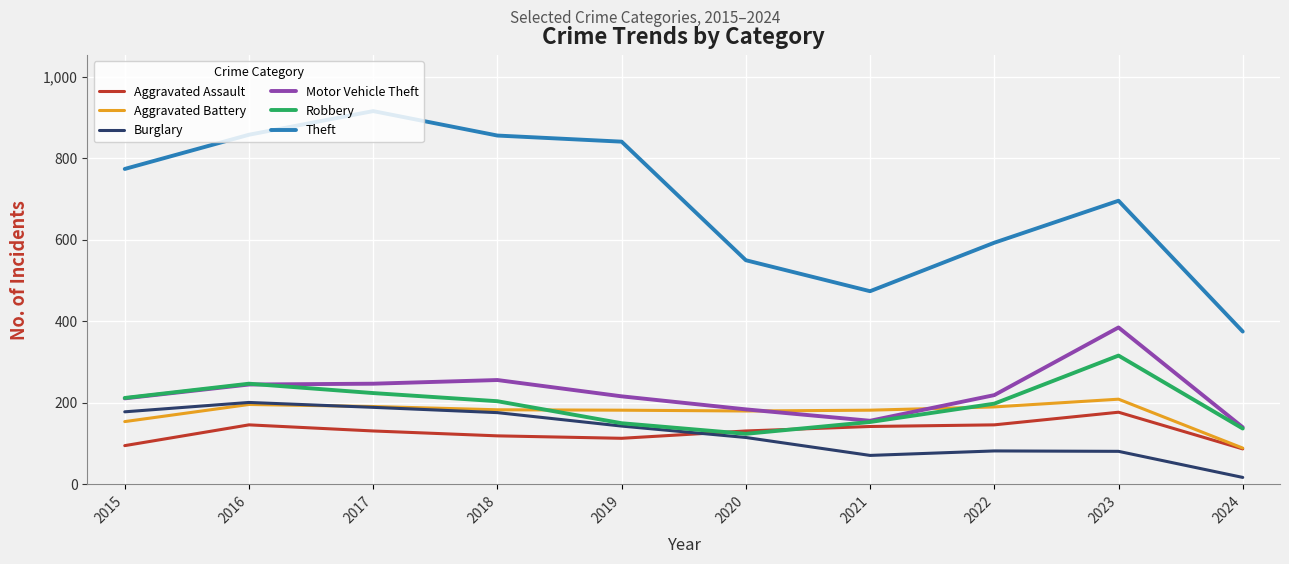

True or false: Burglary and Theft cross at least once.

False